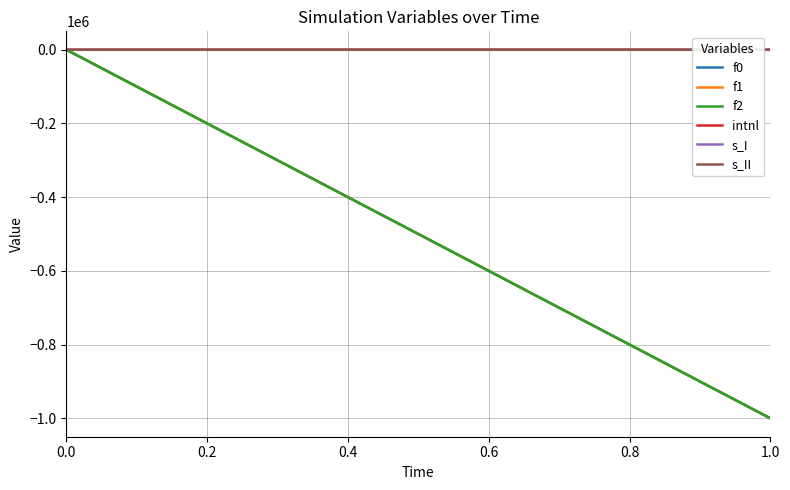

Which series changed the most between 0.0 and 1.0?

f2